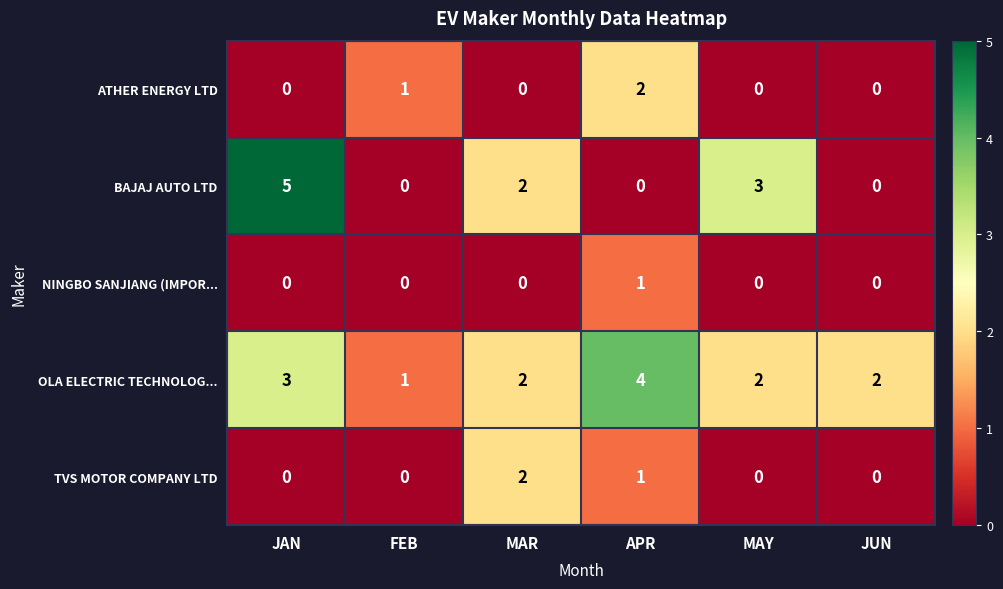

Is the value of BAJAJ AUTO LTD at JUN greater than the value of ATHER ENERGY LTD at FEB?

No